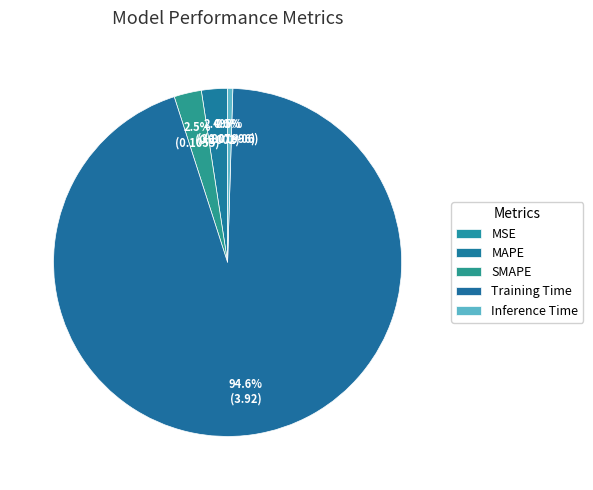

Which has a higher value, Training Time or MAPE?

Training Time